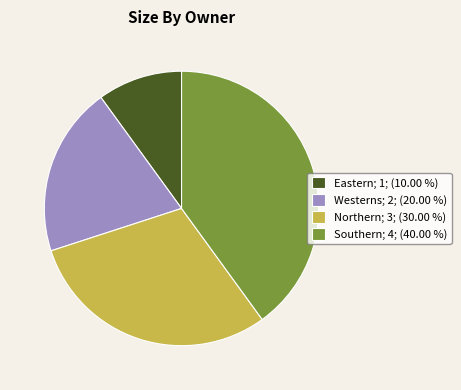

Is there any slice that represents more than half of the pie?

No